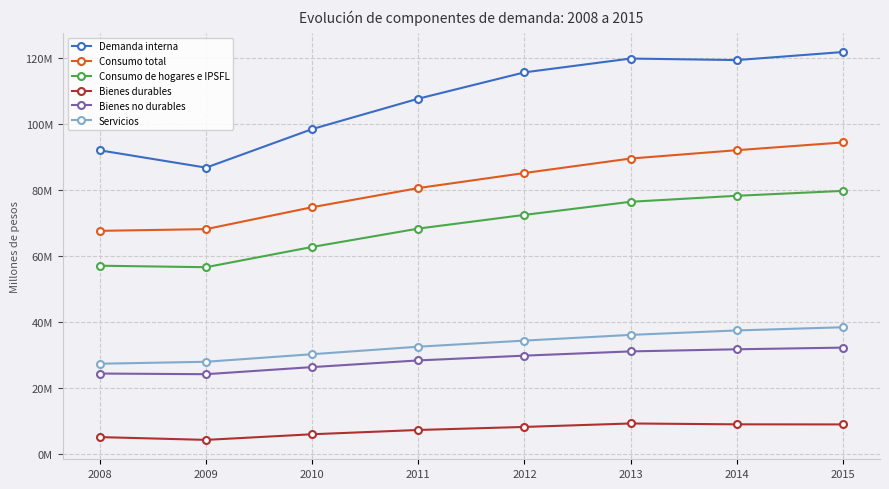

What are all the series names shown in the legend?

Demanda interna, Consumo total, Consumo de hogares e IPSFL, Bienes durables, Bienes no durables, Servicios